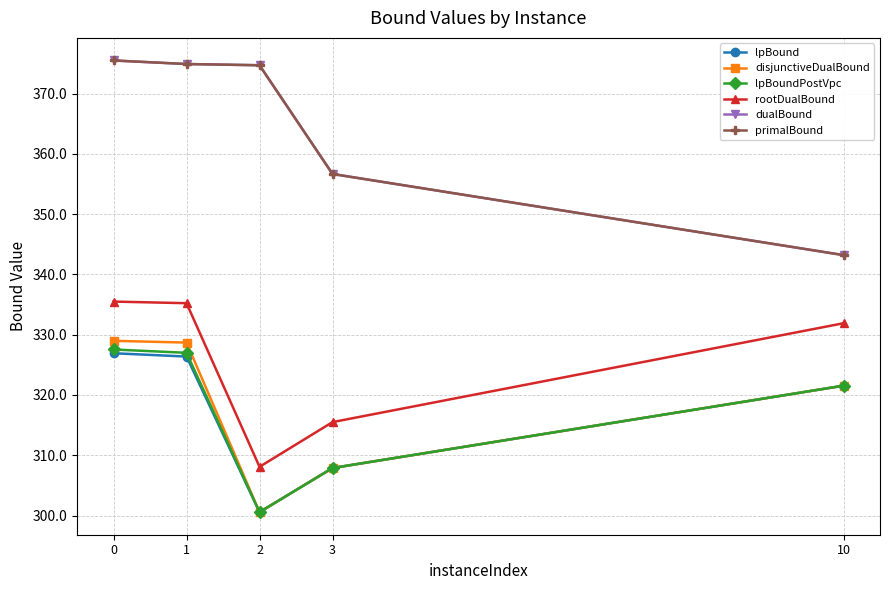

What value does the lpBound series have at 10?

321.5